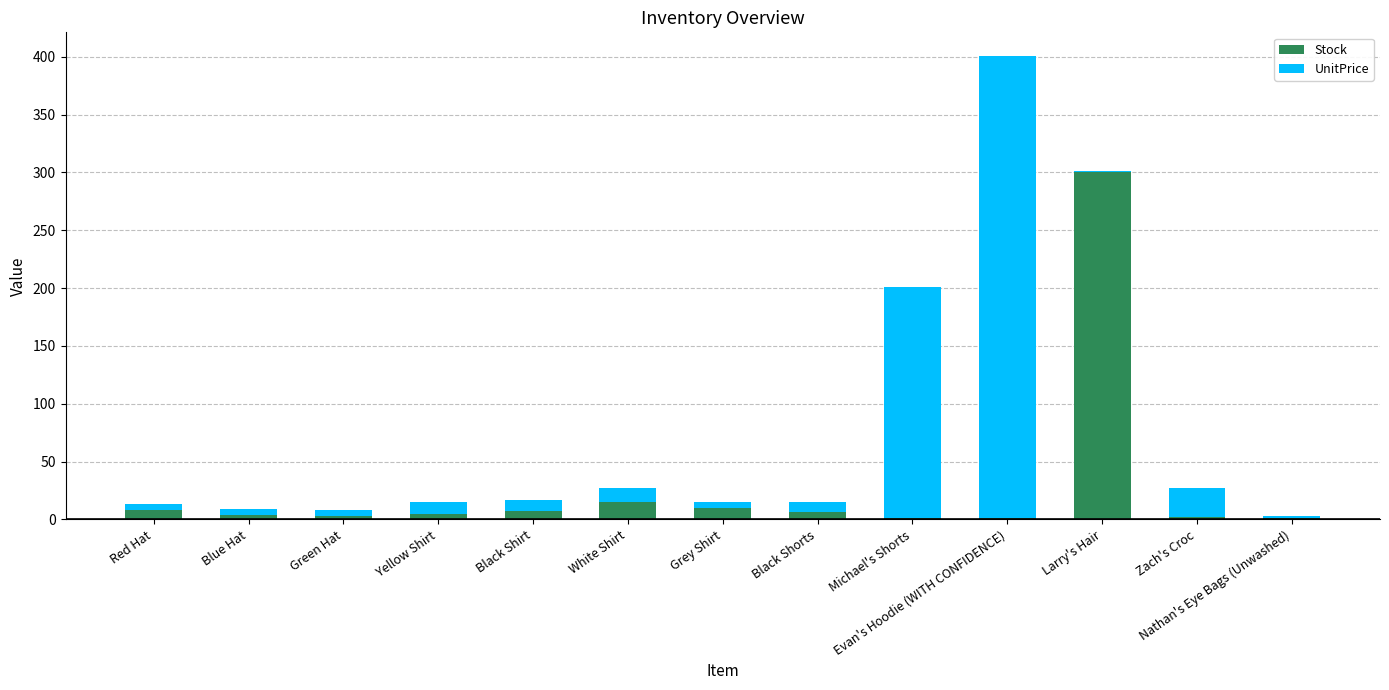

What is the highest value of the Stock series?

300